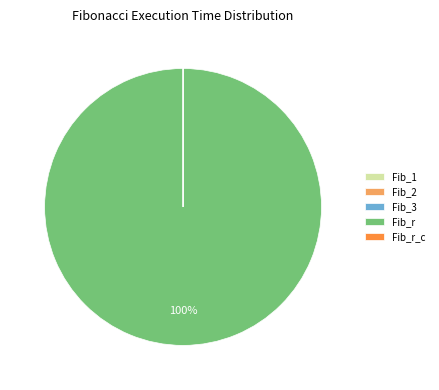

Is there any slice that represents more than half of the pie?

Yes